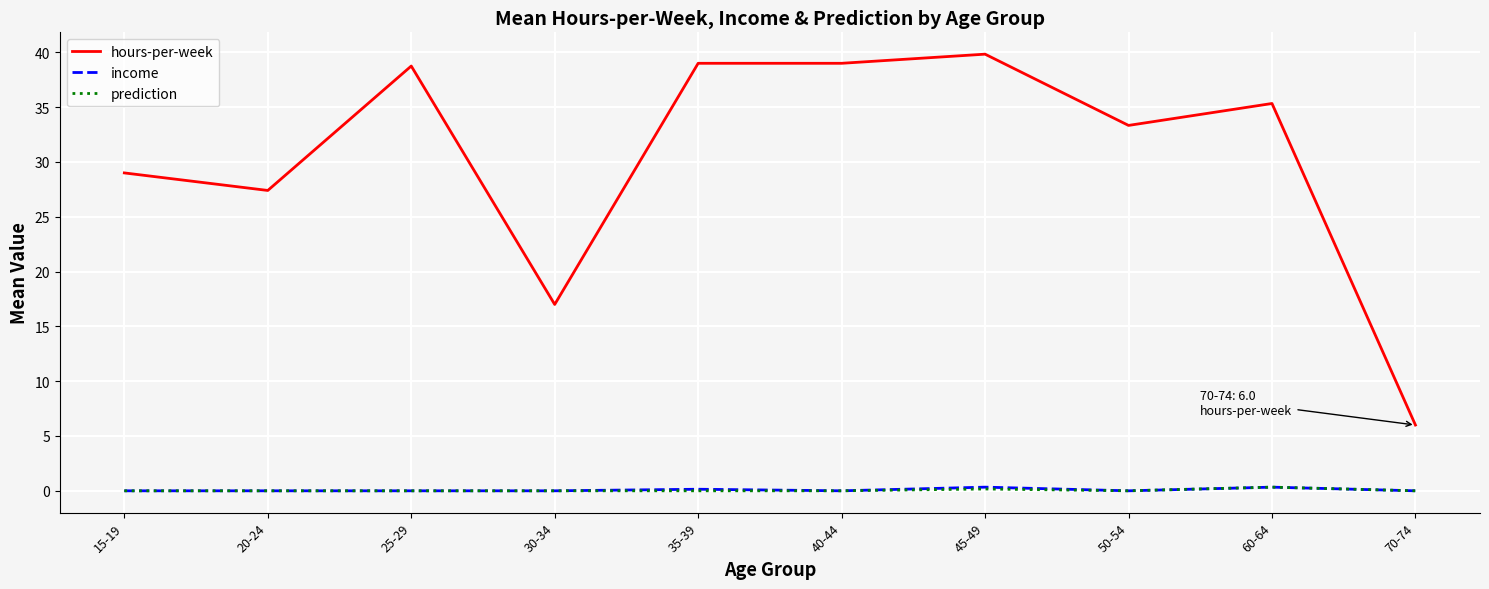

Where is the first local maximum for hours-per-week?

25-29